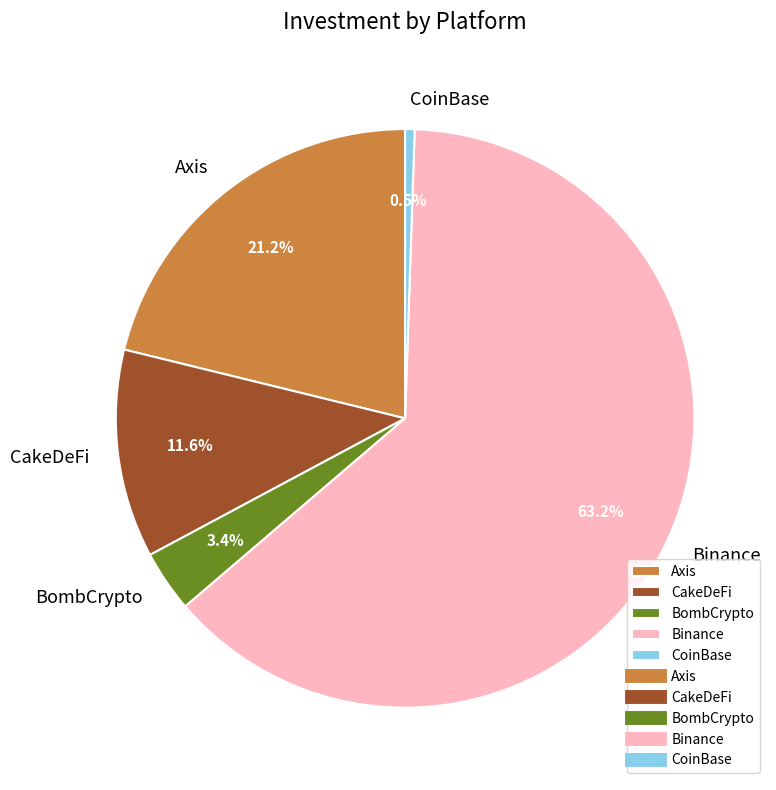

Is there a majority slice in this chart?

Yes